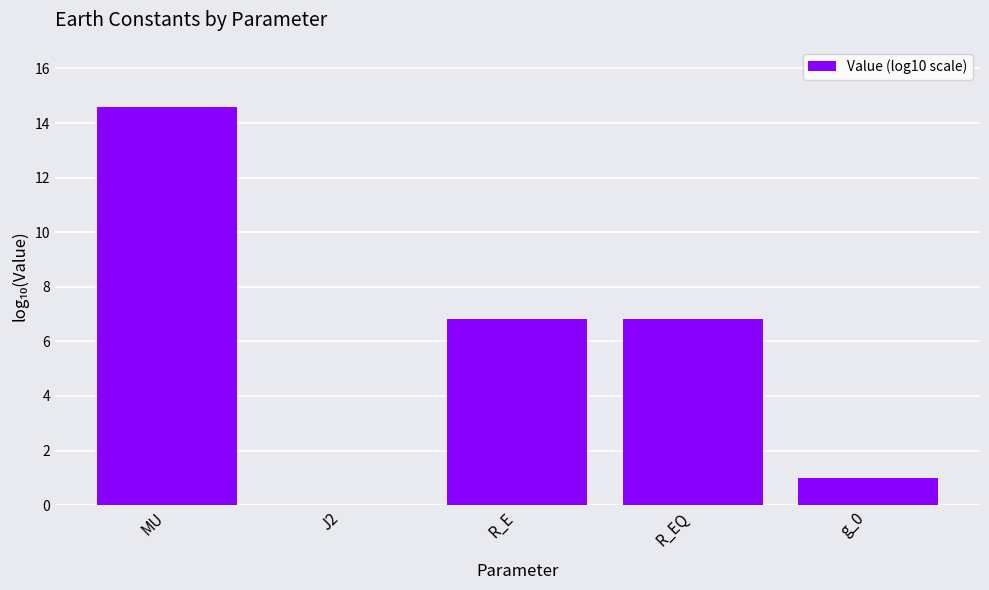

True or false: the data shows 1.0 at g_0.

True